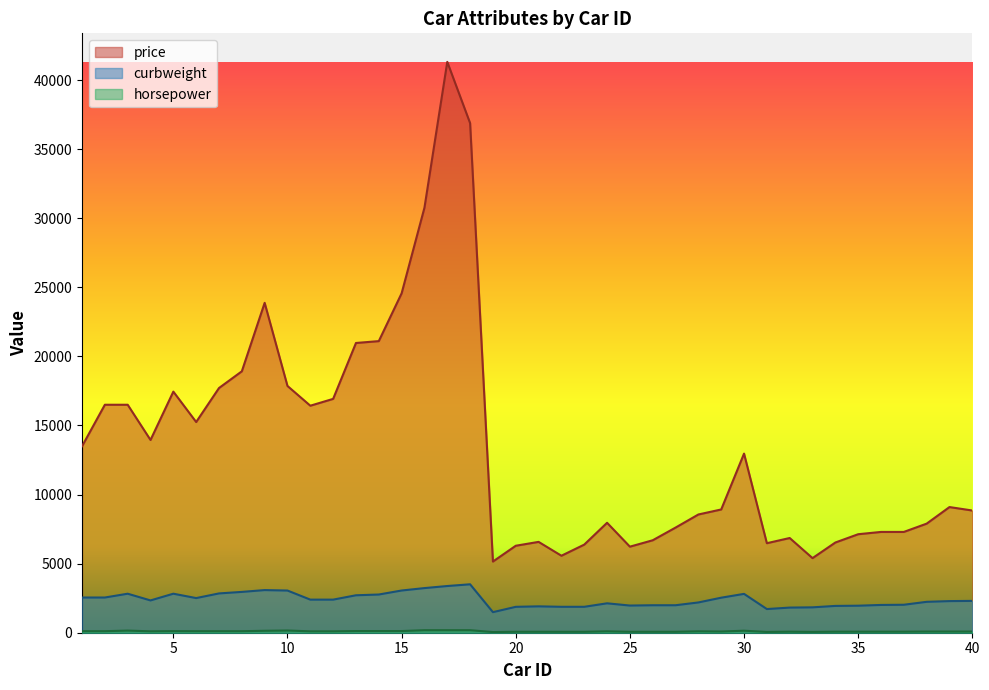

Does the chart have visible grid lines?

No